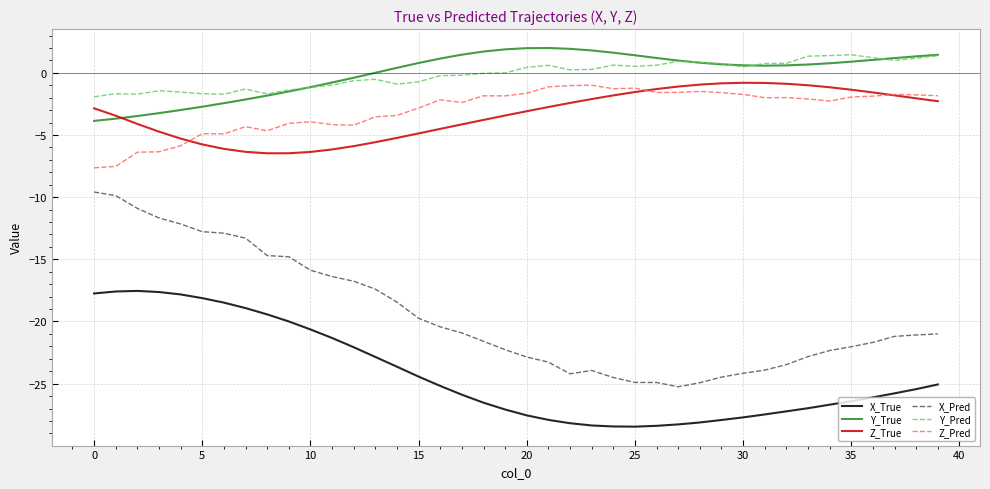

True or false: Z_True and Y_Pred intersect in this chart.

False